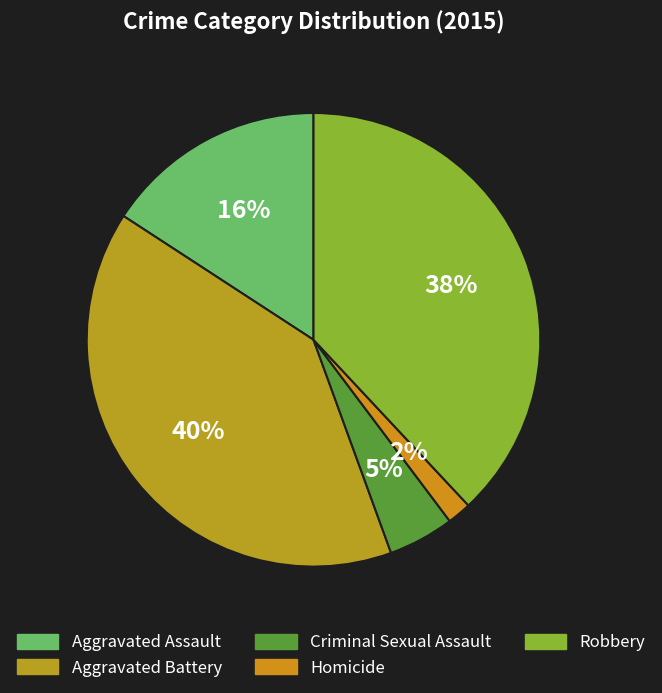

How many segments does this pie chart have?

5